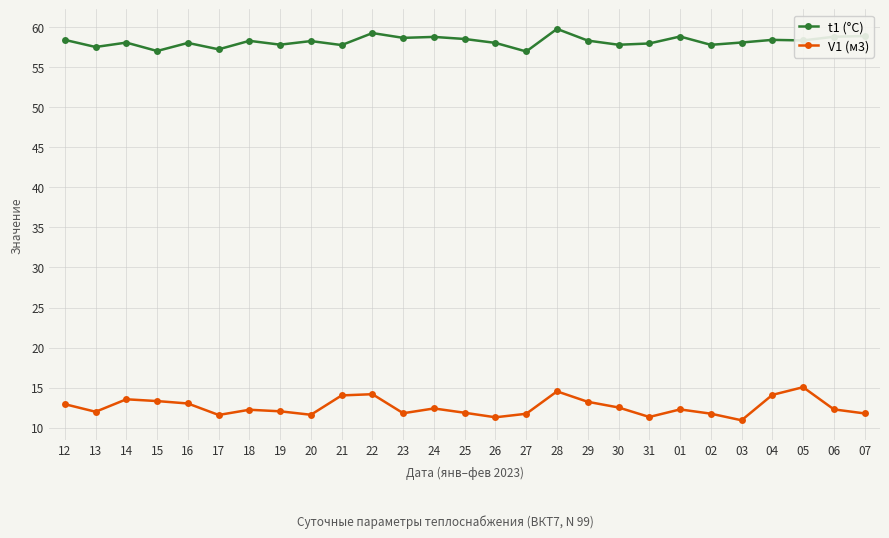

Which series changed the most between 27 and 04?

V1 (м3)